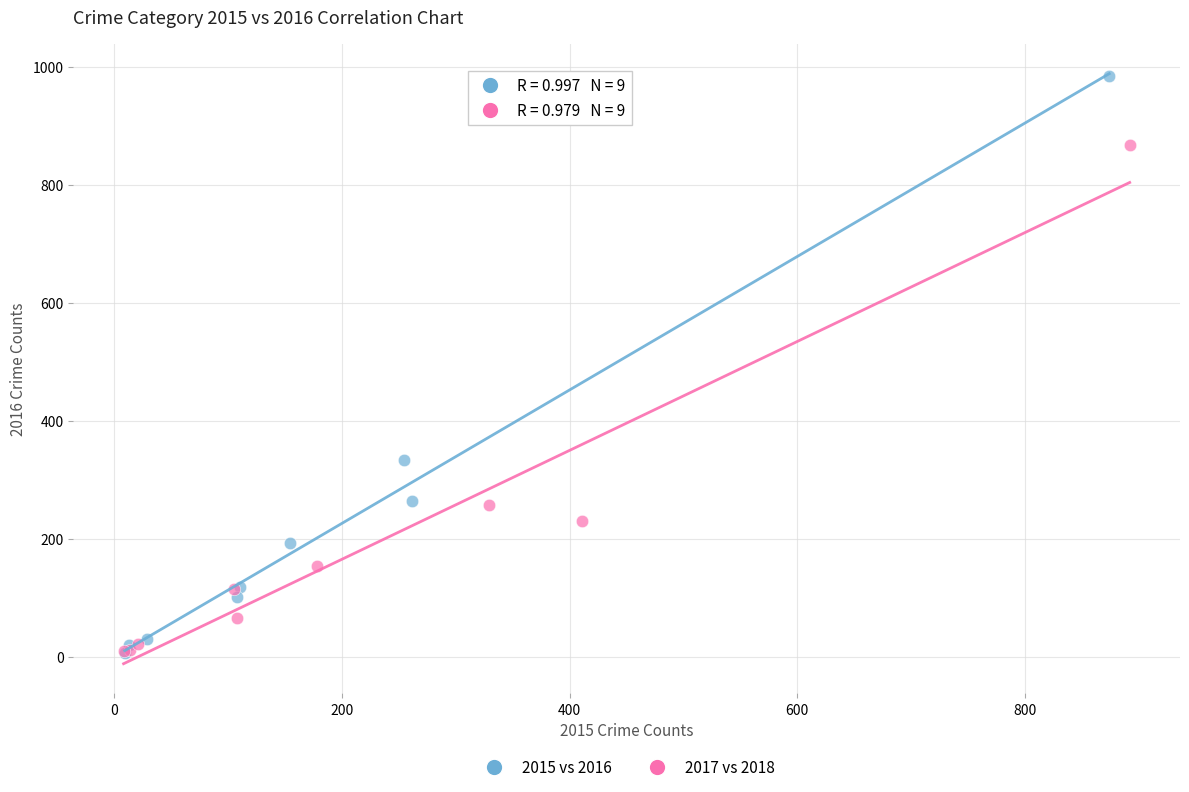

Which series contains the highest Y value?

2015 vs 2016